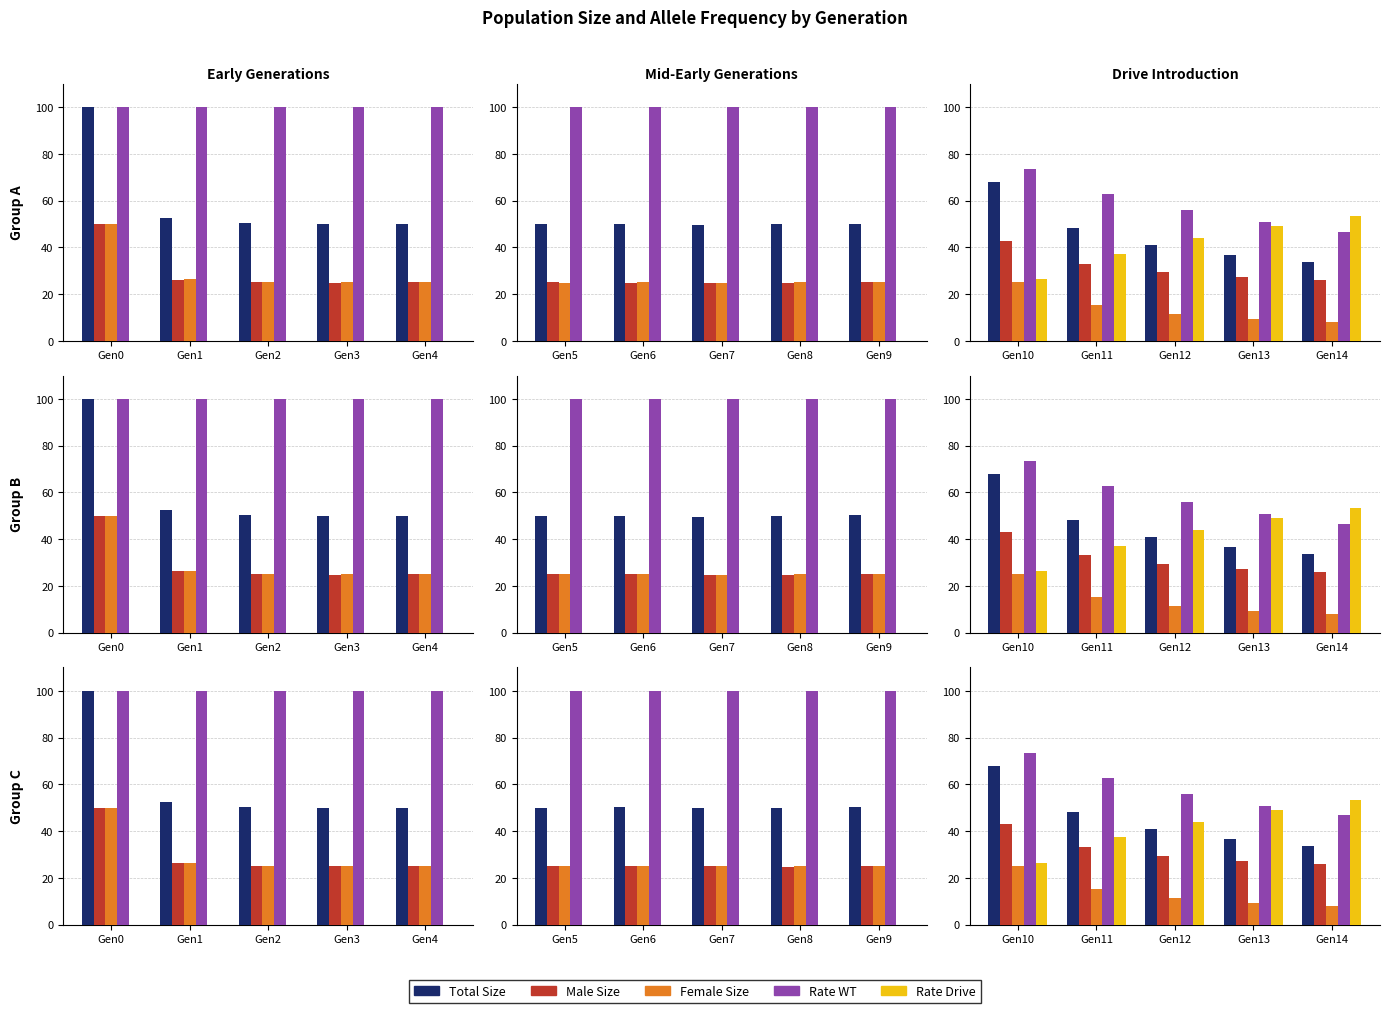

How many bars are there in each group?

5